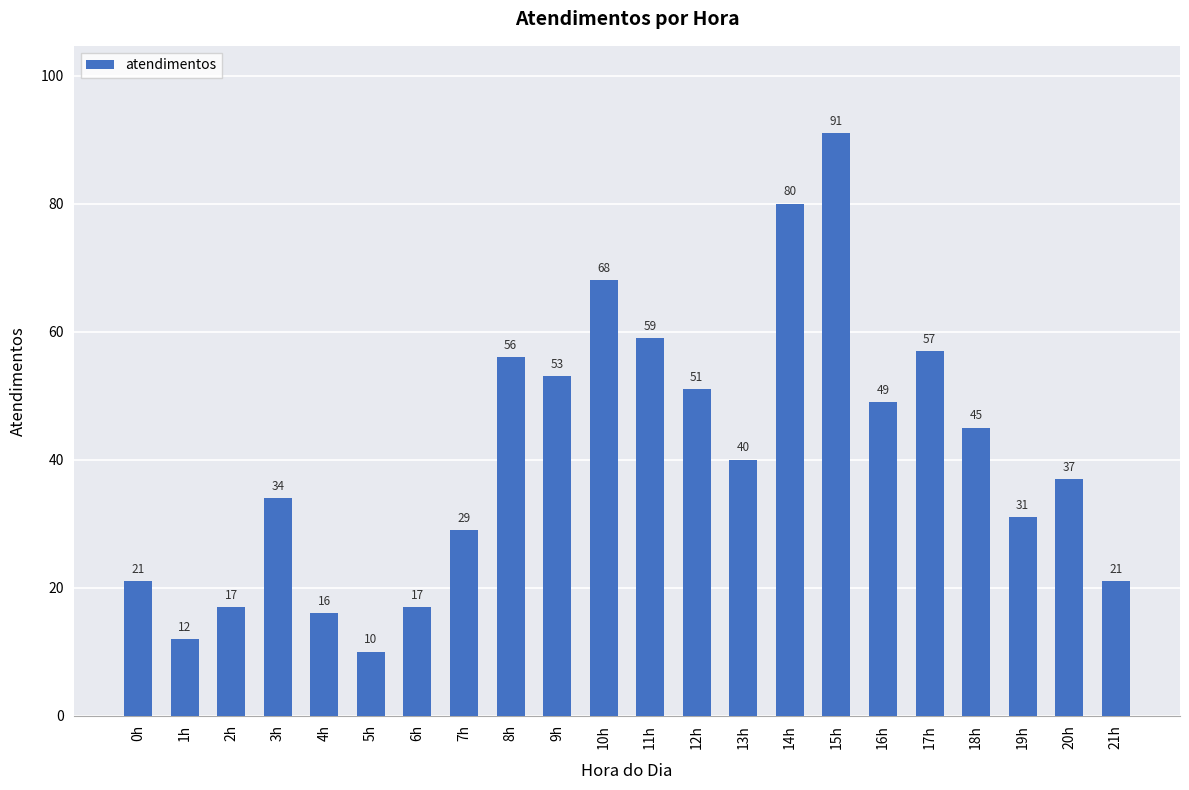

What is the sum of the values at 20h and 13h?

77